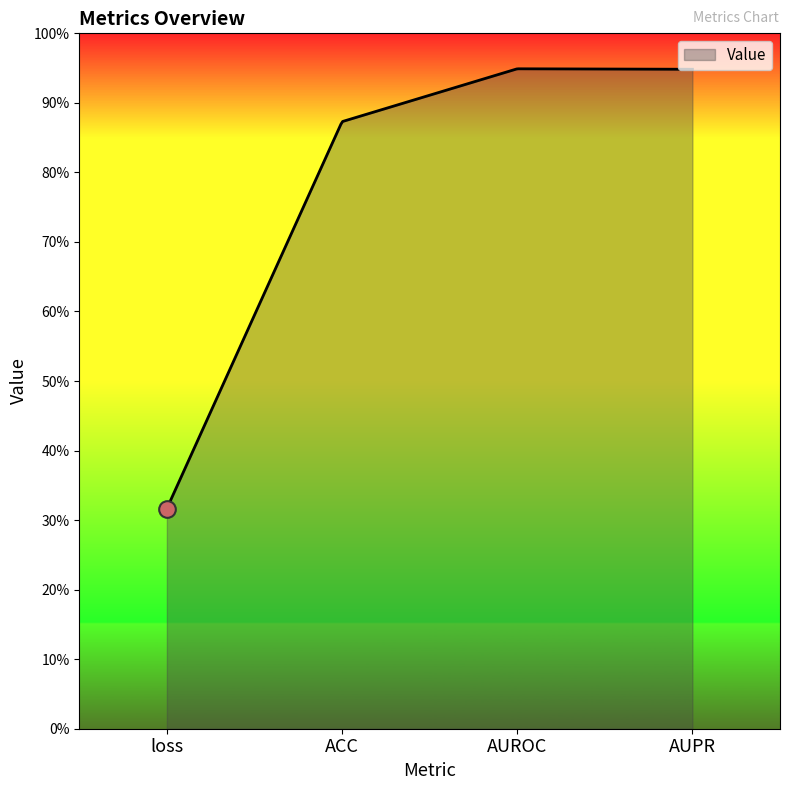

What is the minimum value shown in the chart?

0.3